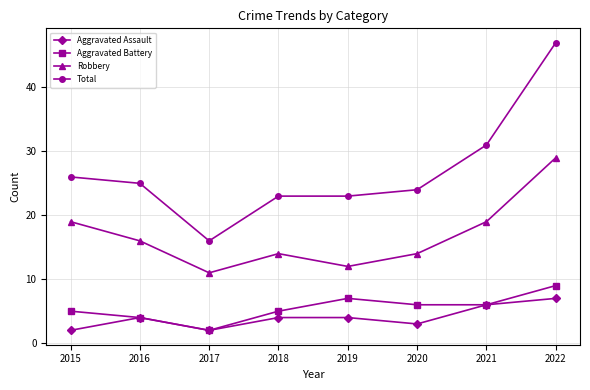

What is the minimum value shown in the chart?

2